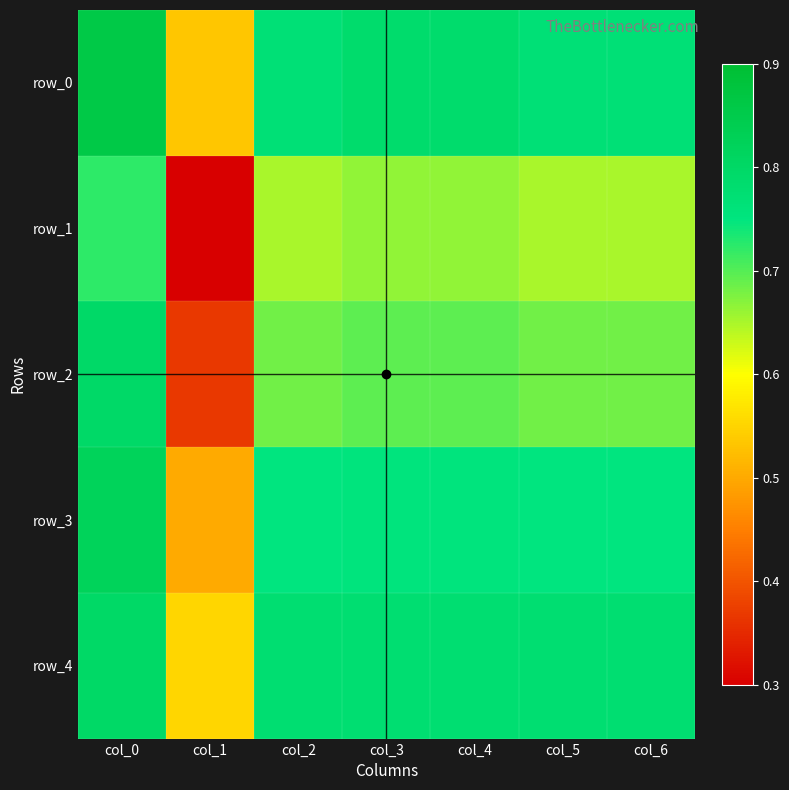

Which label corresponds to the smallest value in the chart?

col_1